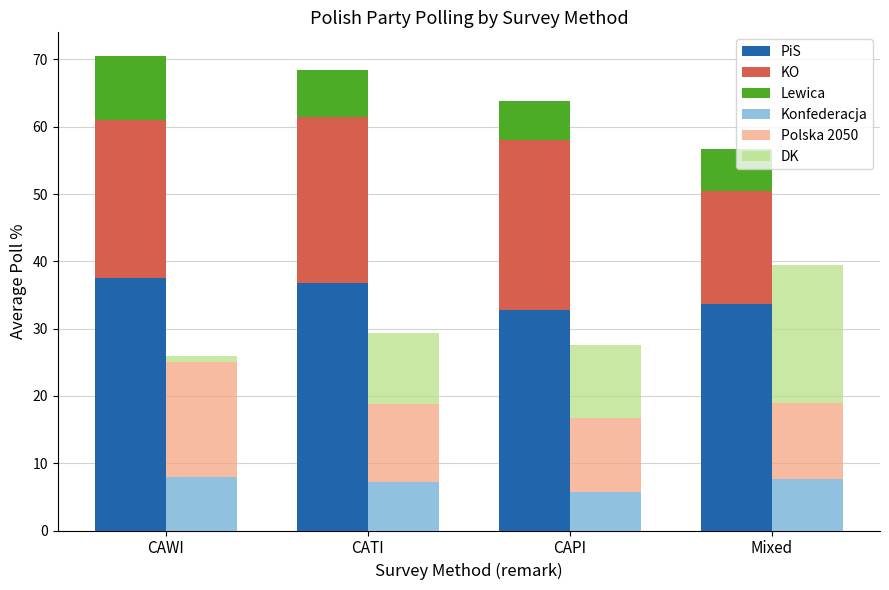

Are the bars grouped side by side (vs. stacked)?

Yes